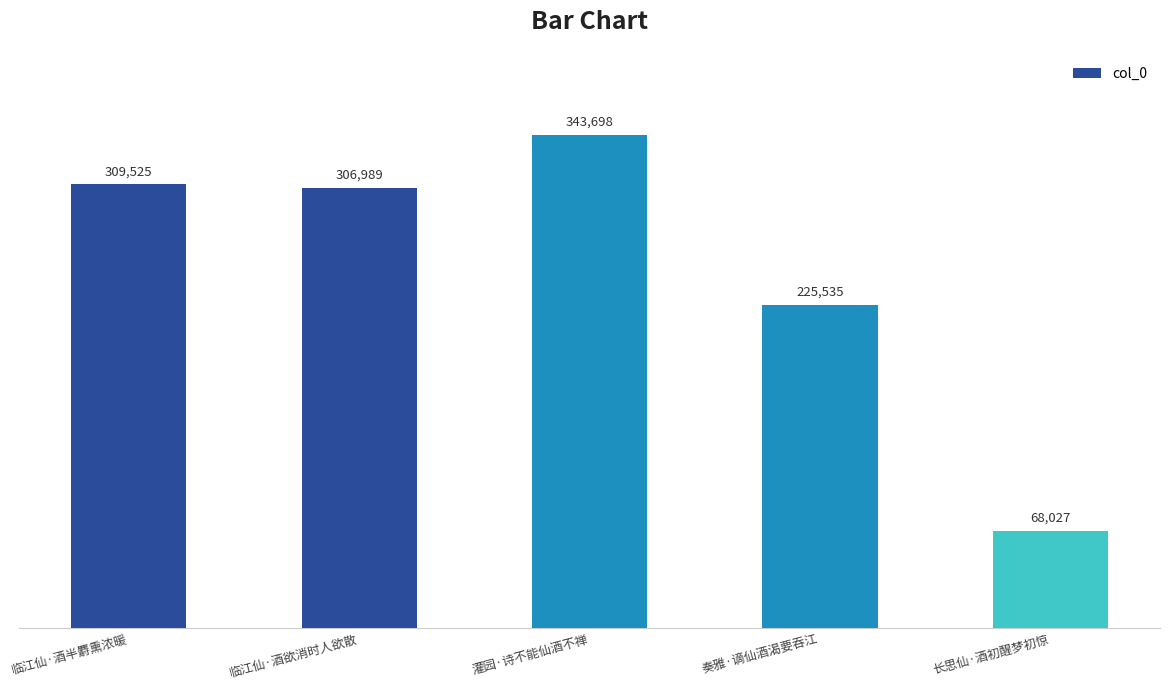

What is the smallest value displayed?

68027